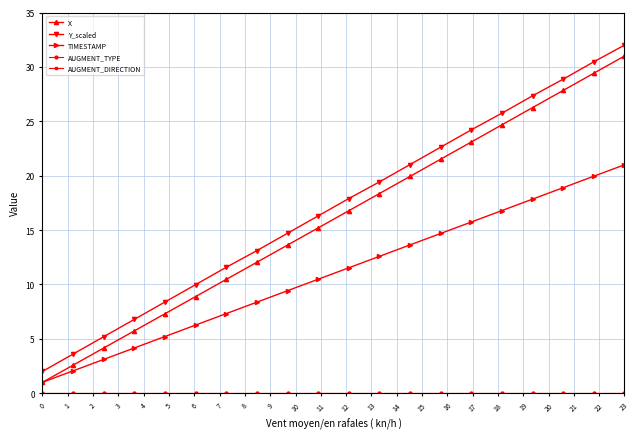

Does the chart have visible grid lines?

Yes